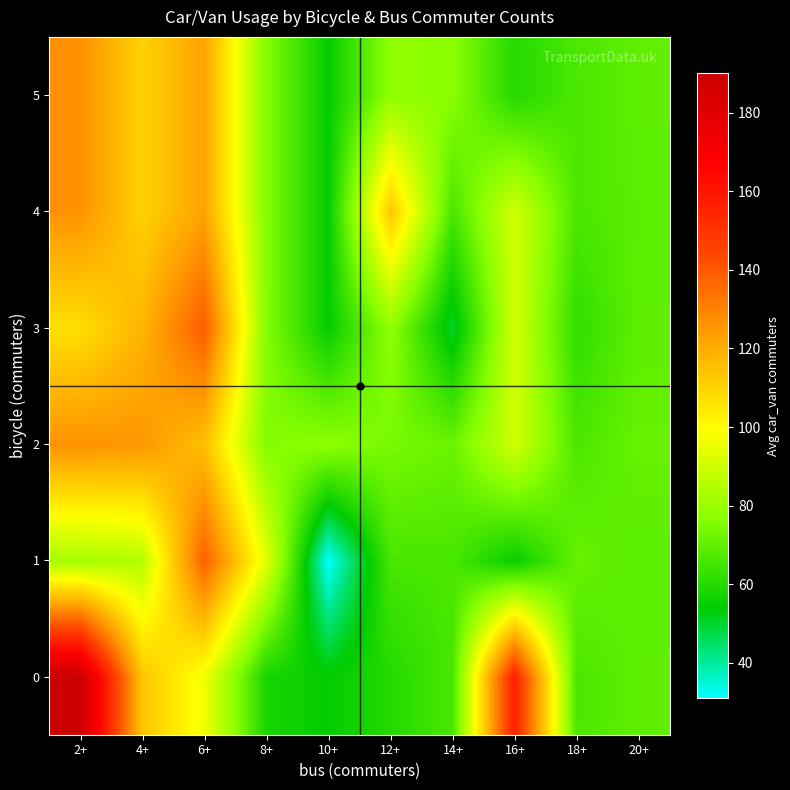

Rank the series by their maximum value, from highest to lowest.

0, 3, 1, 2, 4, 5